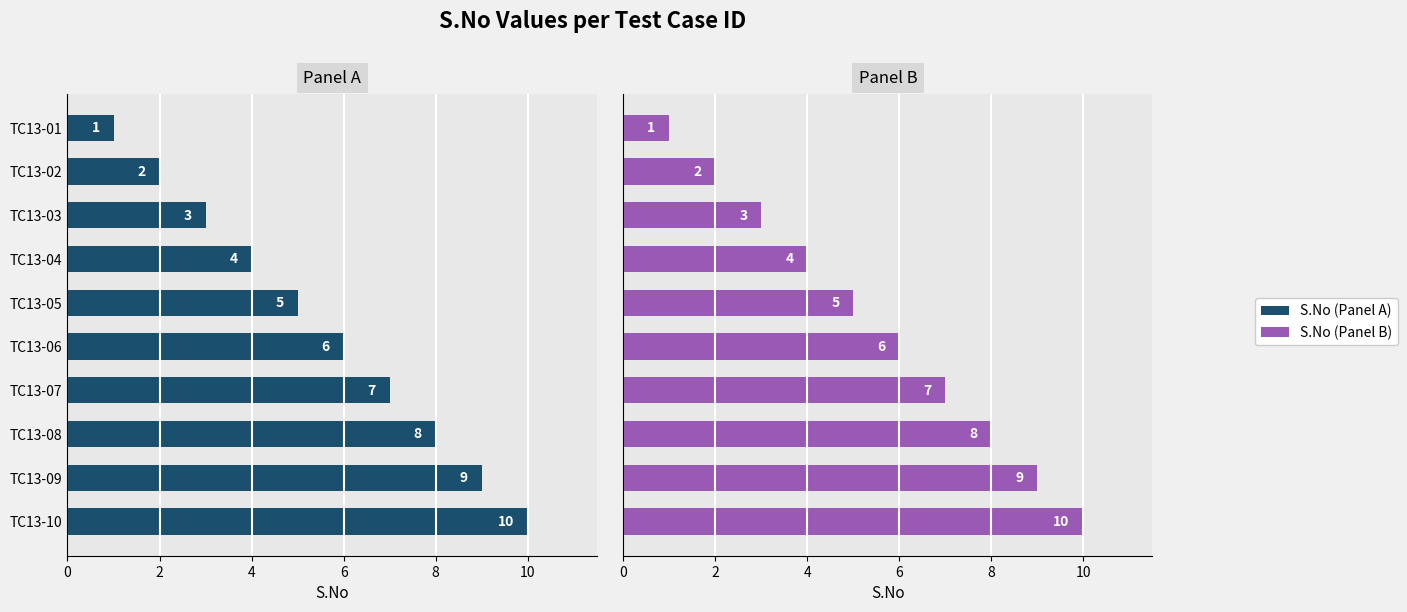

Is the value of S.No (Panel A) at TC13-10 greater than the value of S.No (Panel B) at TC13-04?

Yes